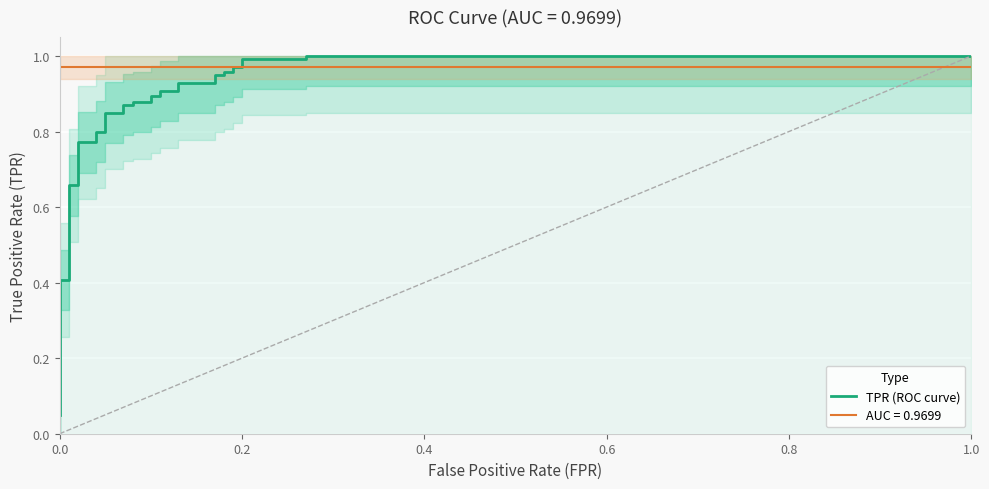

Reading left to right, extract all data points from this chart.

0.1	0.1	0.1	0.1	0.2	0.2	0.2	0.2	0.3	0.3	0.4	0.4	0.7	0.7	0.8	0.8	0.8	0.8	0.8	0.8	0.9	0.9	0.9	0.9	0.9	0.9	0.9	0.9	0.9	0.9	0.9	0.9	1.0	1.0	1.0	1.0	1.0	1.0	1.0	1.0